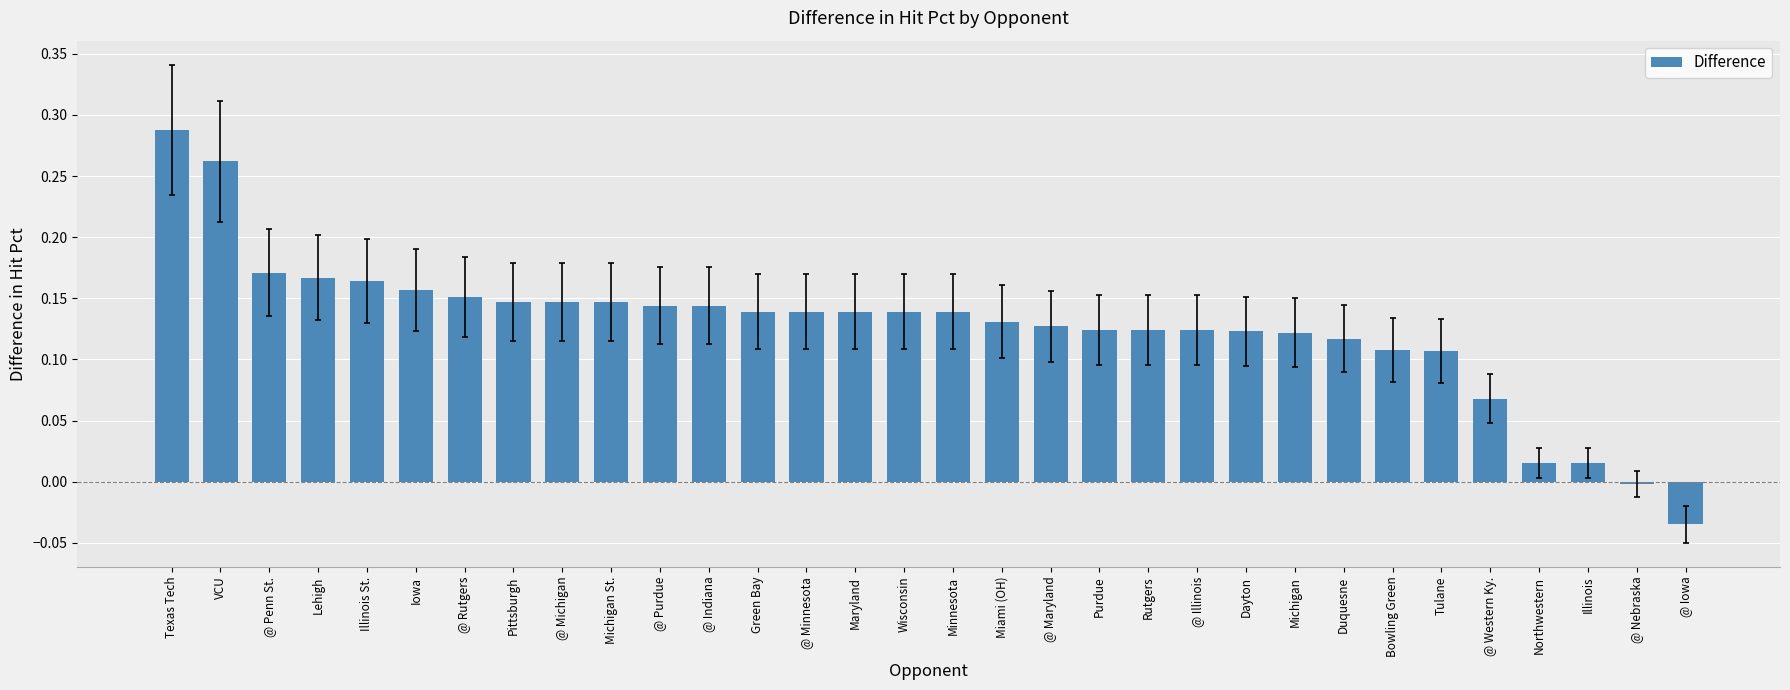

The value at Maryland is 0.2. True or false?

False